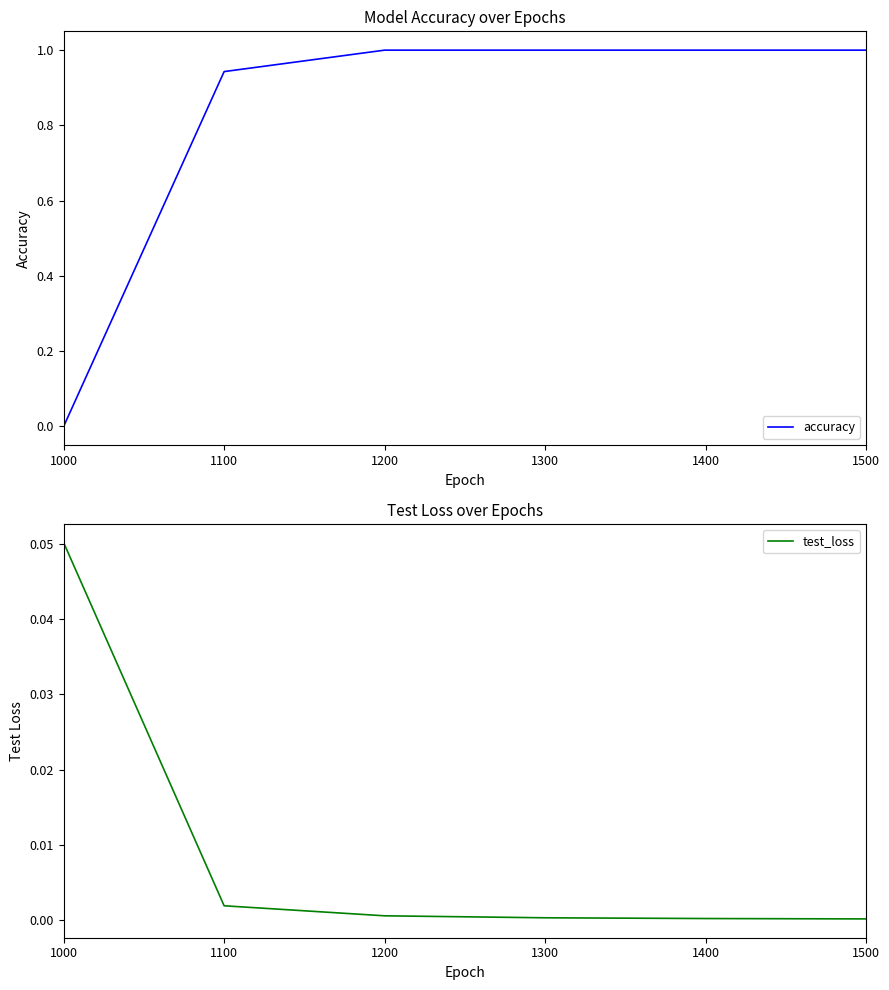

Reading left to right, extract all data points from this chart.

accuracy: 0.0	0.9	1.0	1.0	1.0	1.0
test_loss: 0.1	0.0	0.0	0.0	0.0	0.0